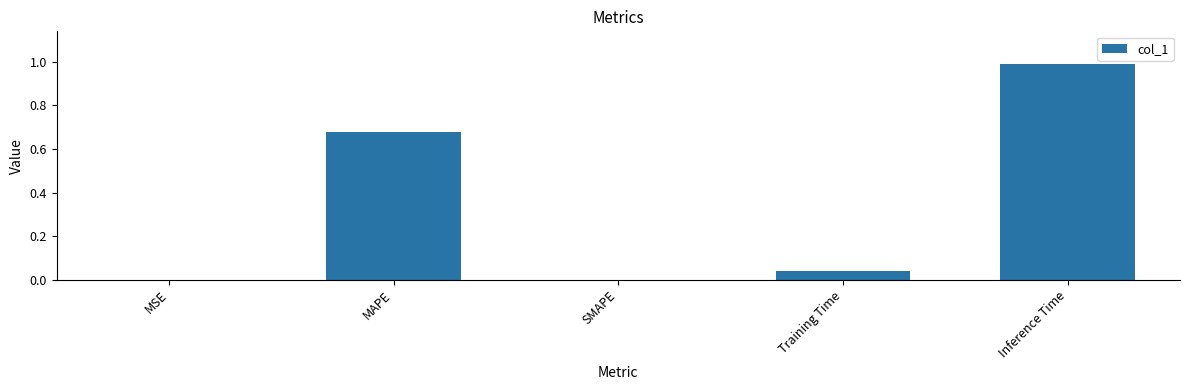

What is the greatest value displayed?

1.0